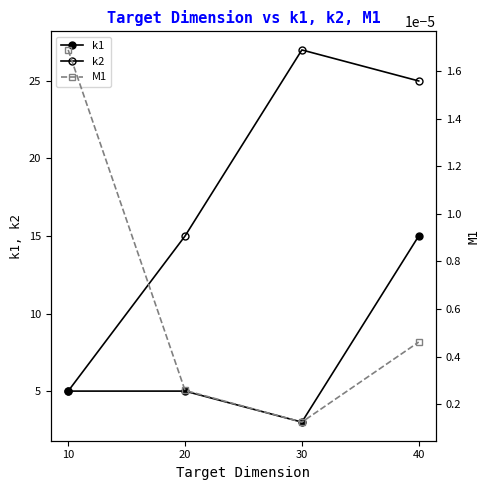

At which category does k1 reach its first local valley?

30